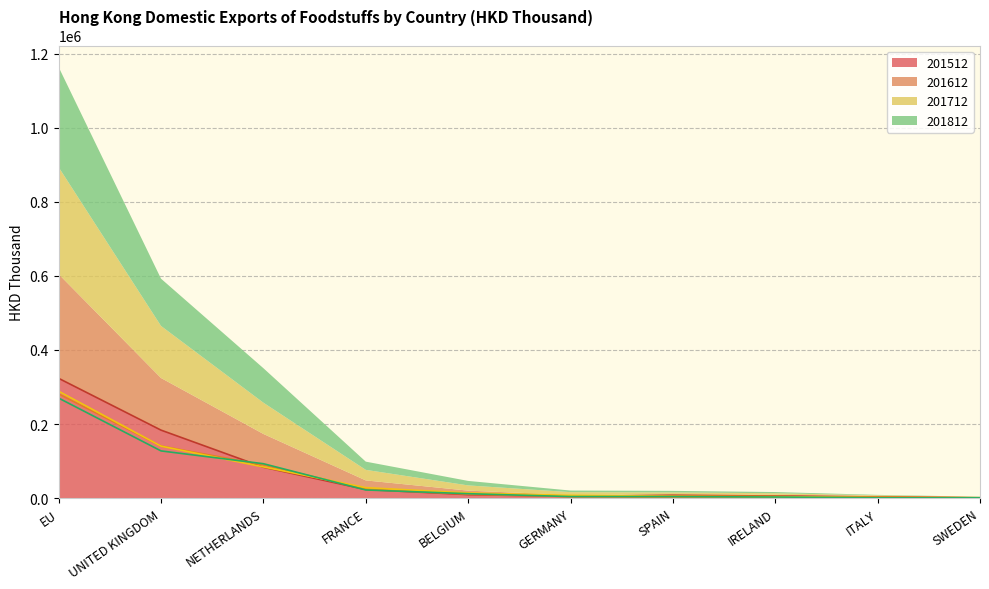

What is the label of the 4th point from the right?

SPAIN